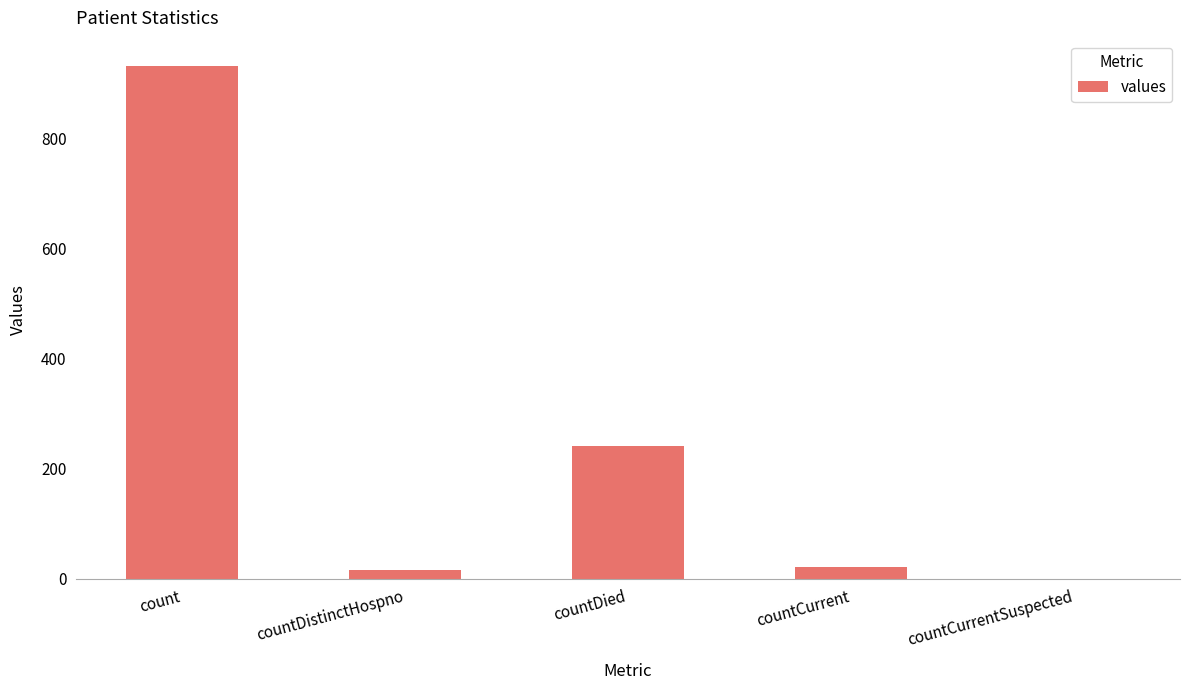

At which label does the data first exceed 21?

count